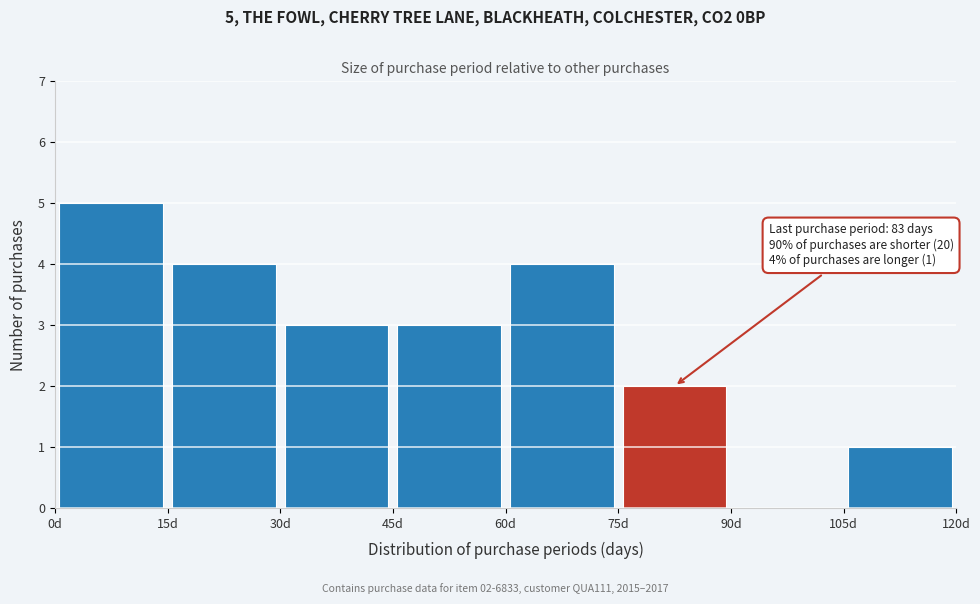

Which range on the x-axis has the tallest bar?

0 to 15